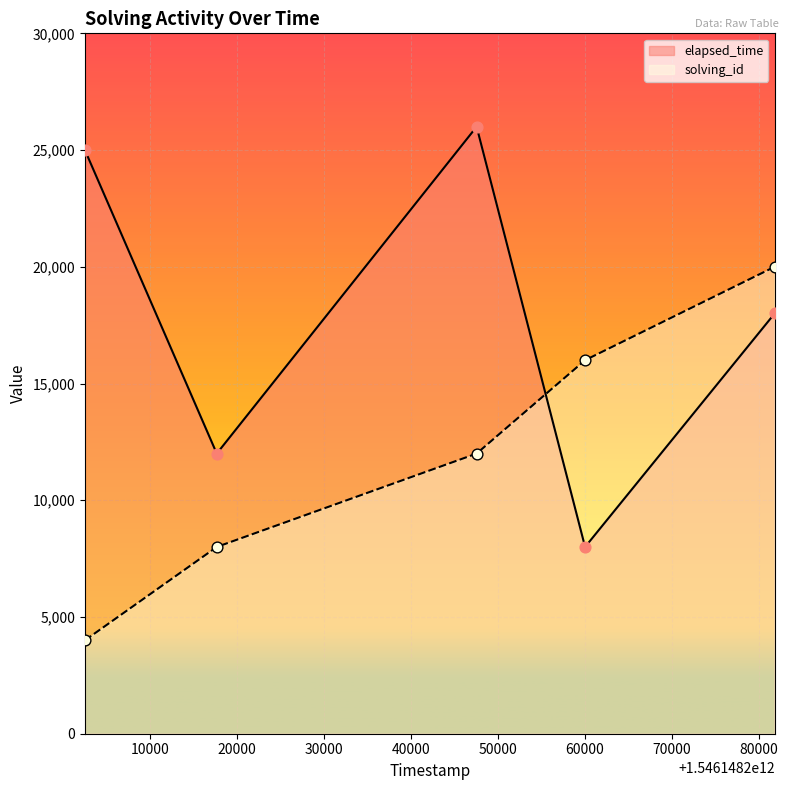

Which series has the largest total across all categories?

elapsed_time